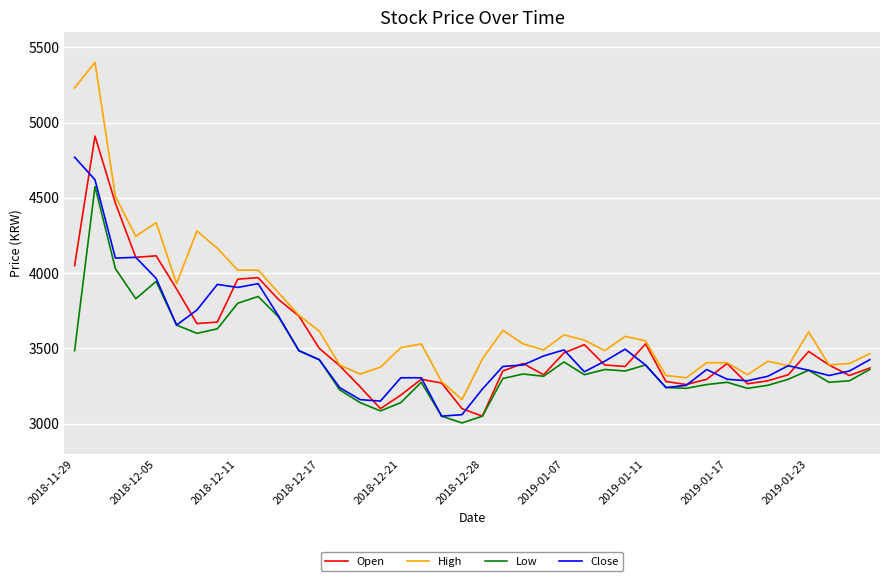

What is the highest value of the Close series?

4770